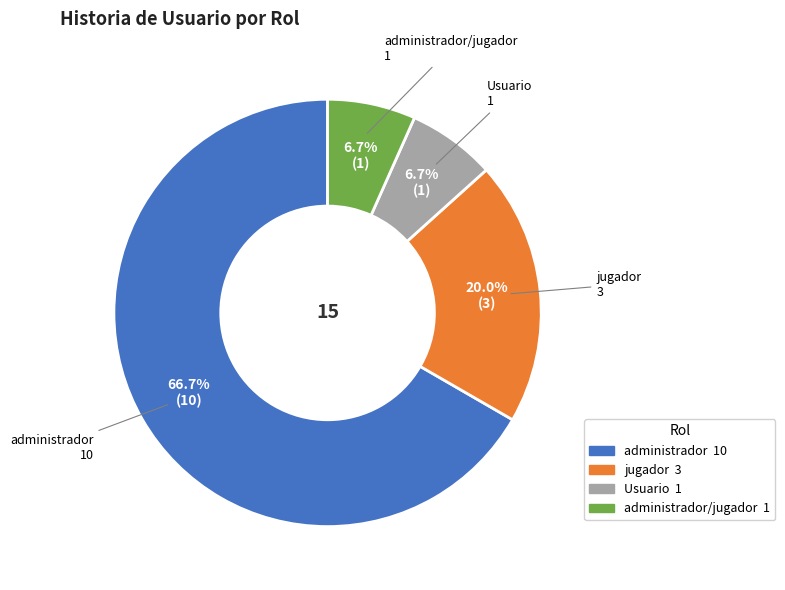

Does any single category account for the majority?

Yes